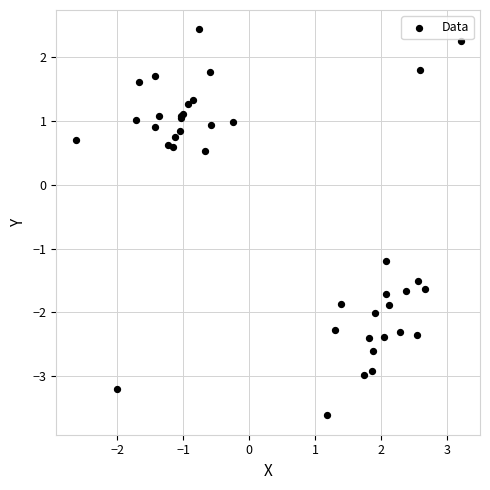

What Y value in the scatter plot is closest to 0?

0.5